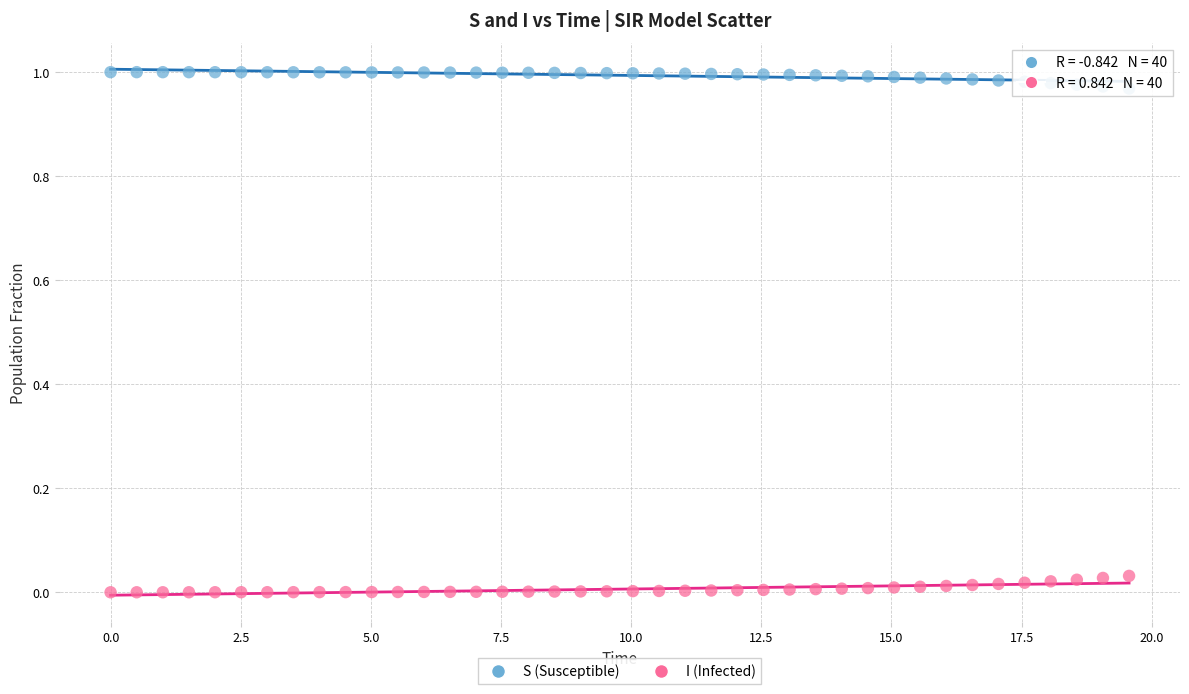

Across all data points, what is the range of X values (max minus min)?

19.6